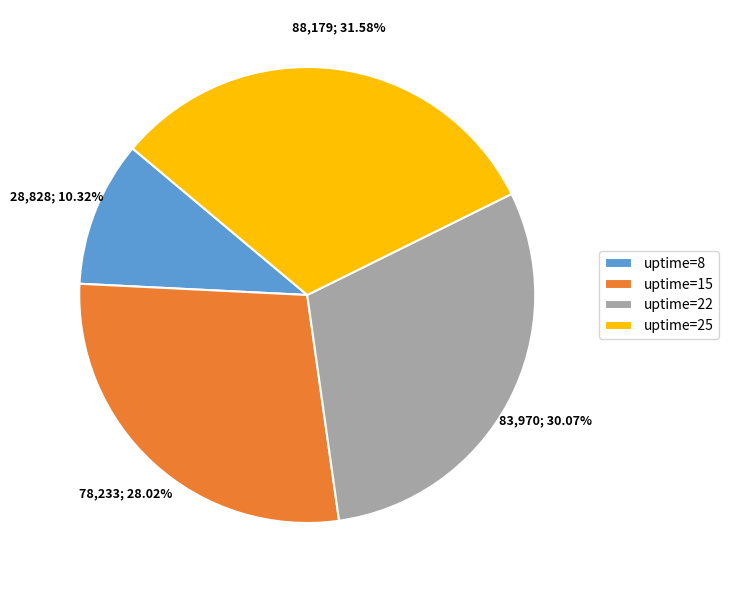

Between uptime=8 and uptime=22, which is larger?

uptime=22